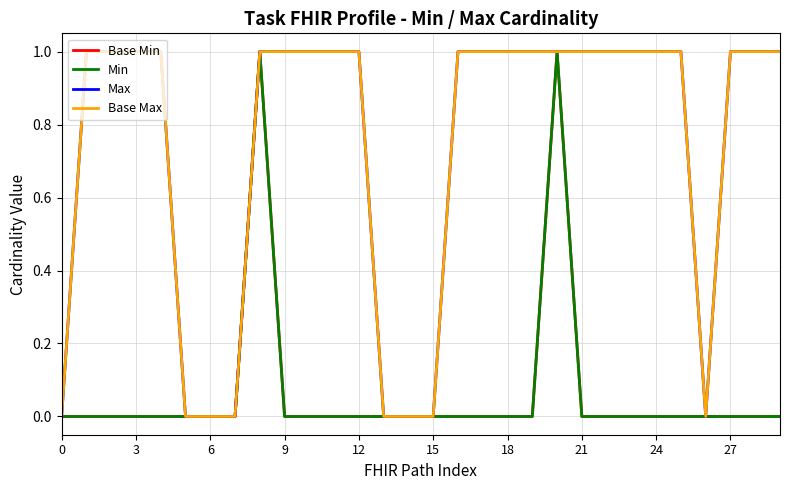

Does the chart have visible grid lines?

Yes